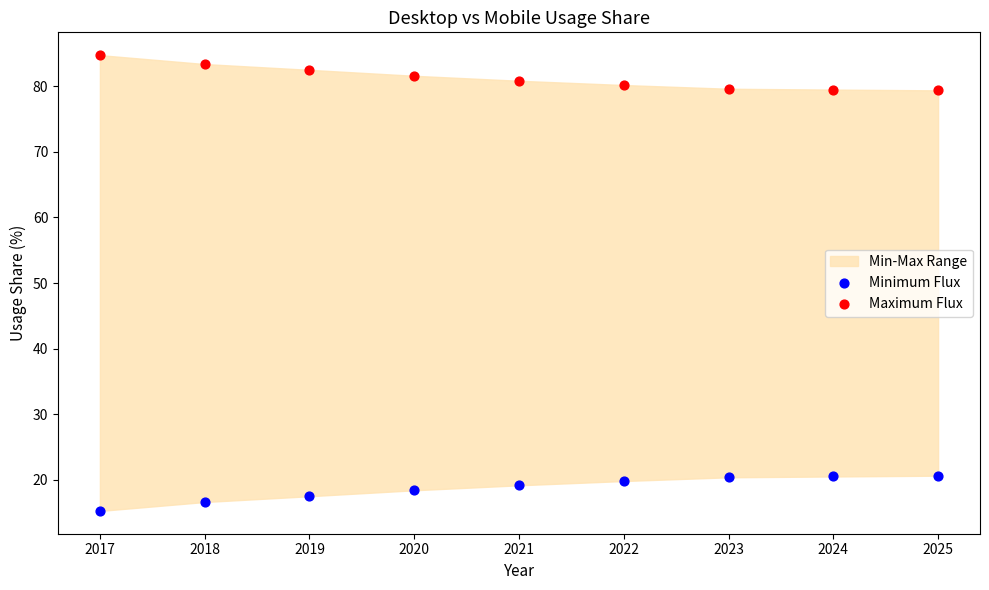

Across all data points, what is the range of Y values (max minus min)?

69.5